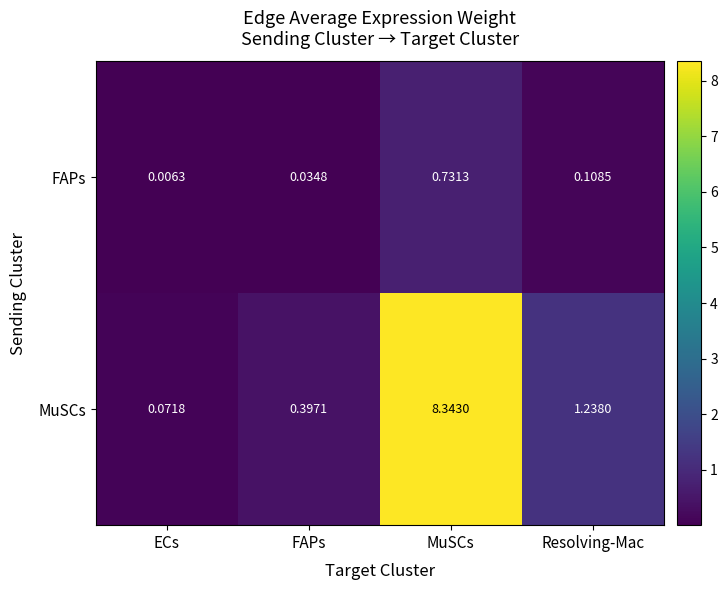

At which category is the sum across all series the highest?

MuSCs